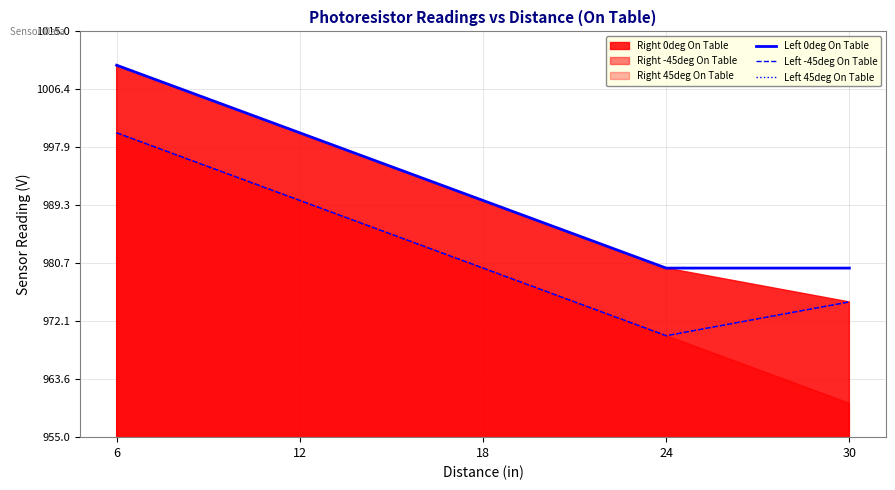

Which category has the highest value in the Left -45deg On Table series?

6